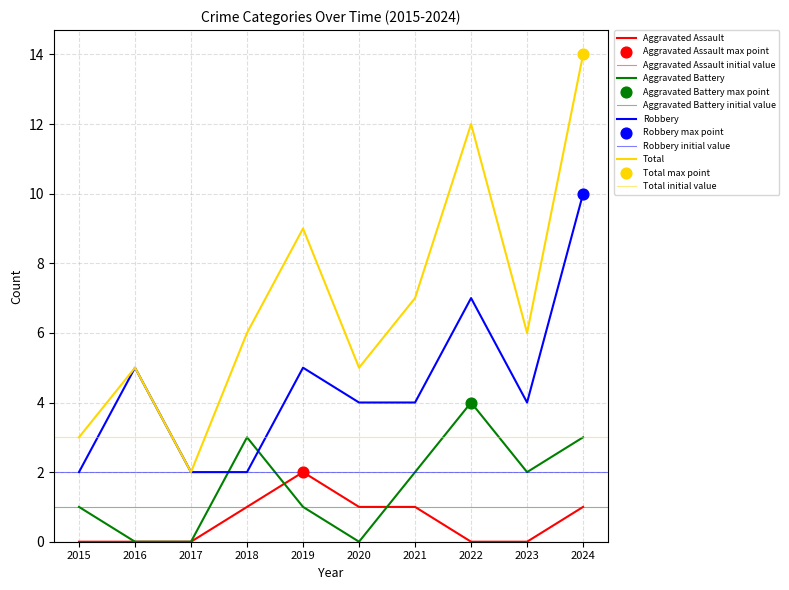

At which category is the sum across all series the highest?

2024